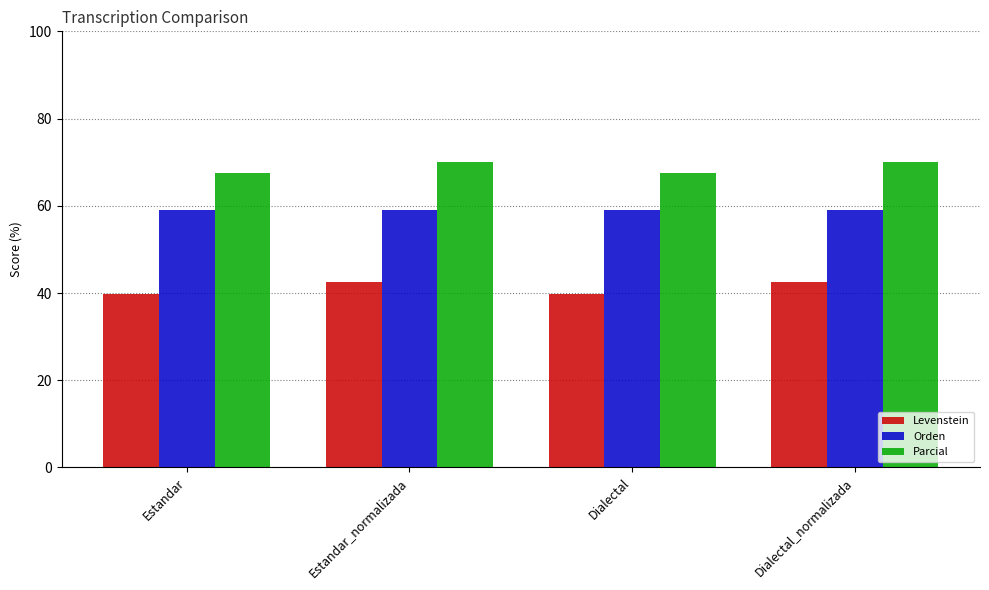

What is the spread (max minus min) of values at Estandar_normalizada?

27.6